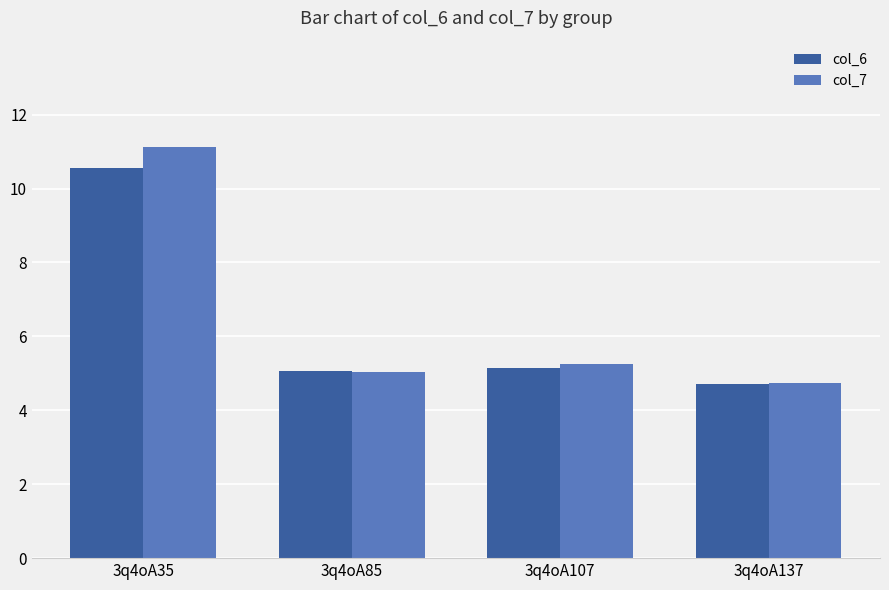

What is the minimum value for col_7?

4.7